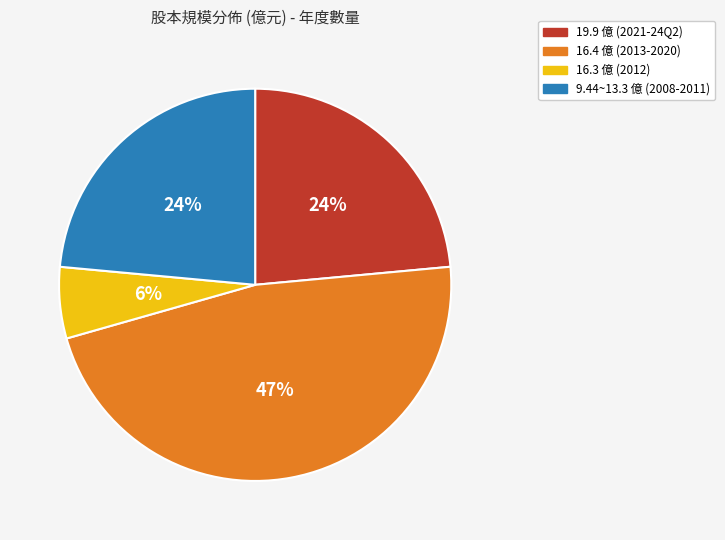

To the nearest percent, what is the difference between the largest and smallest slice percentages?

41%